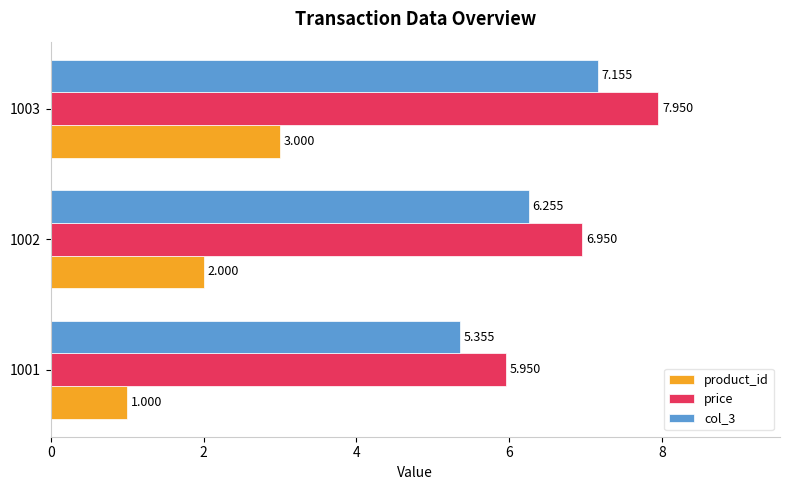

Which series has the largest total across all categories?

price